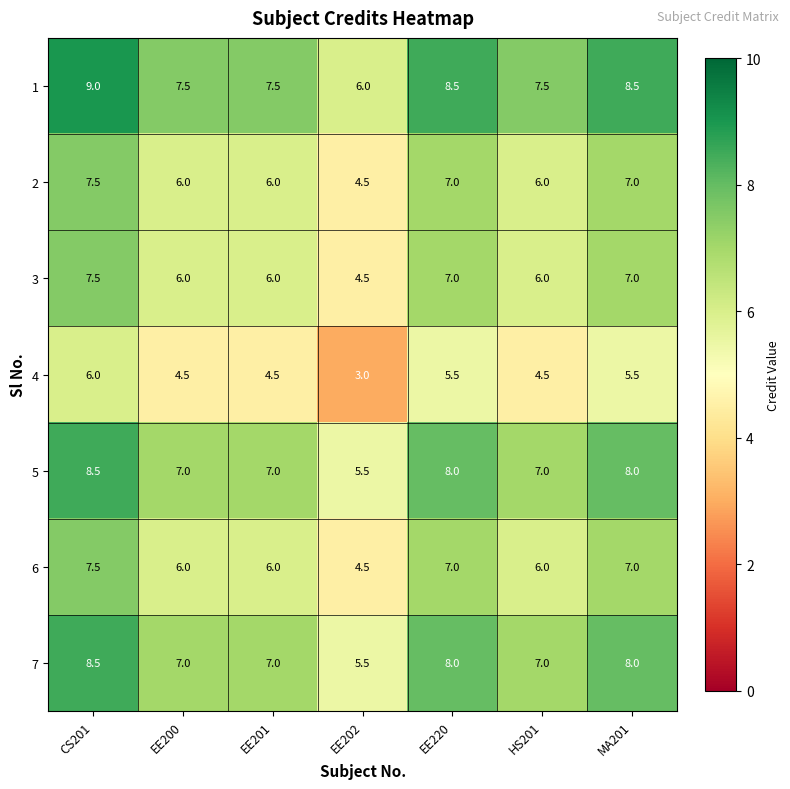

What is the sum of the 6 values at EE200 and CS201?

13.5